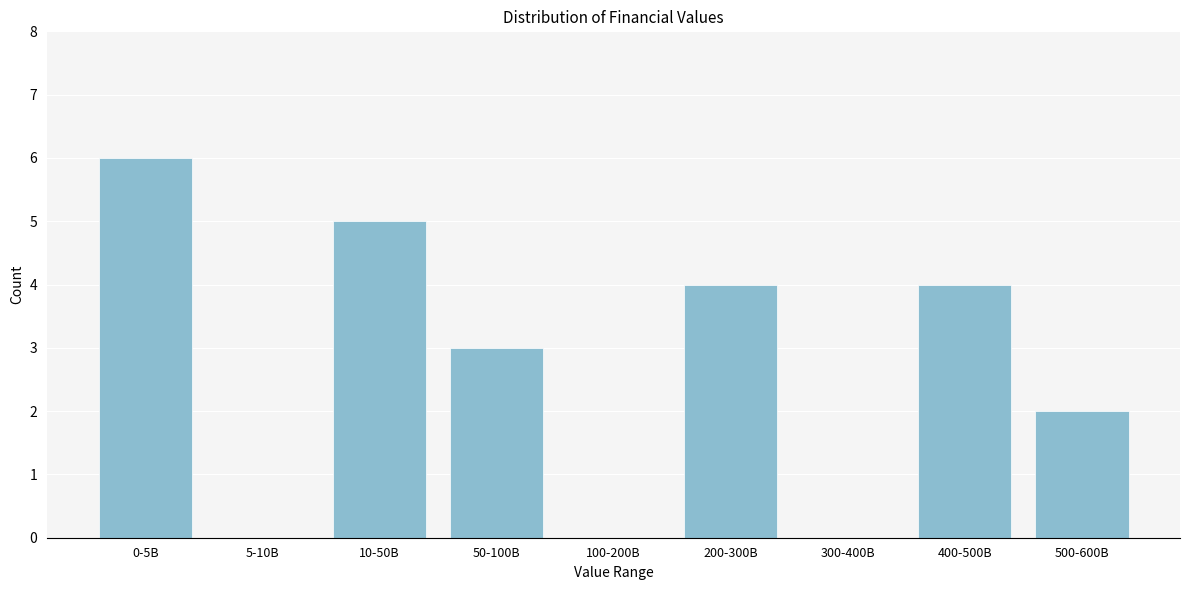

Reading left to right, transcribe all the data shown in this chart.

0-5B=6	5-10B=0	10-50B=5	50-100B=3	100-200B=0	200-300B=4	300-400B=0	400-500B=4	500-600B=2